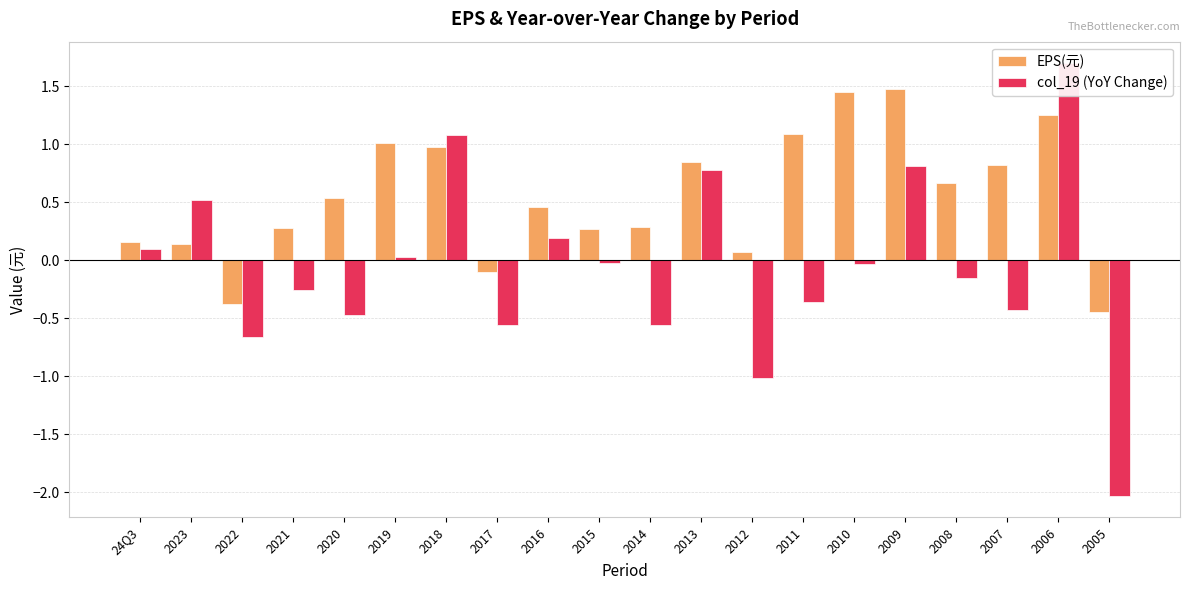

Rank the series by their maximum value, from highest to lowest.

col_19 (YoY Change), EPS(元)